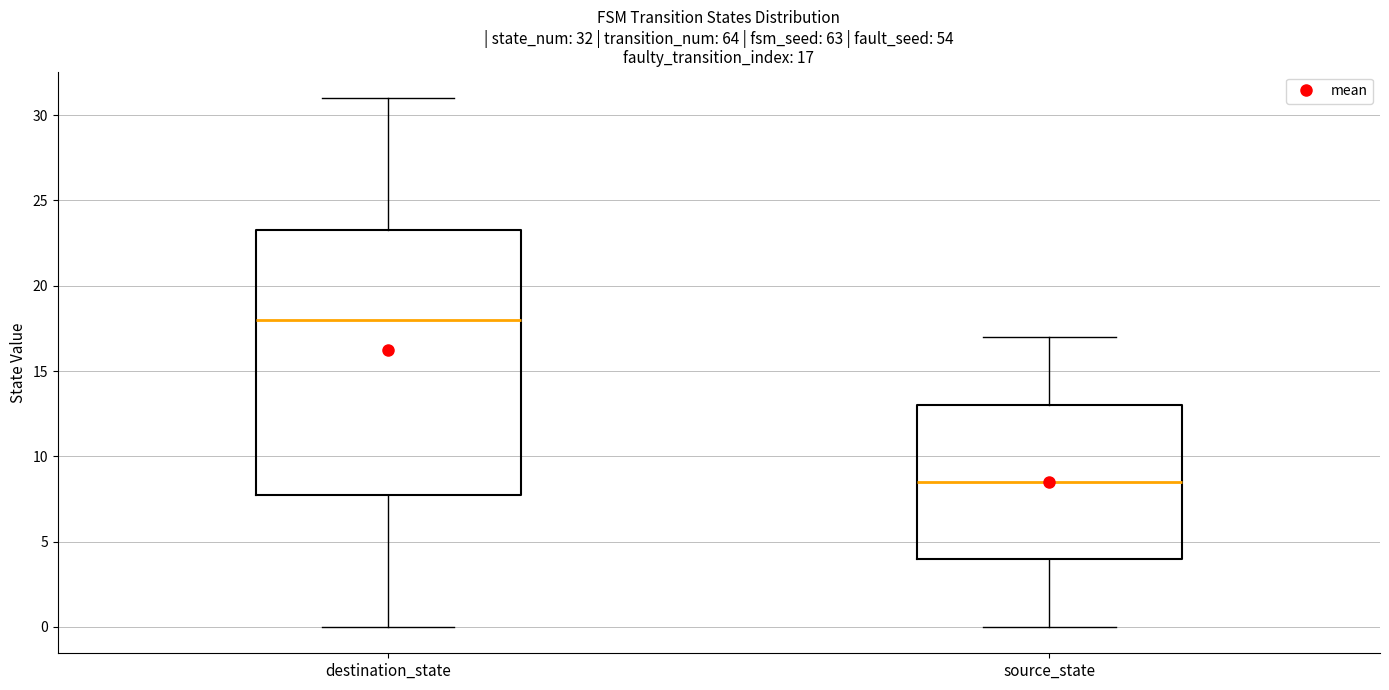

Comparing the boxes themselves (not the whiskers), which one is the tallest?

destination_state